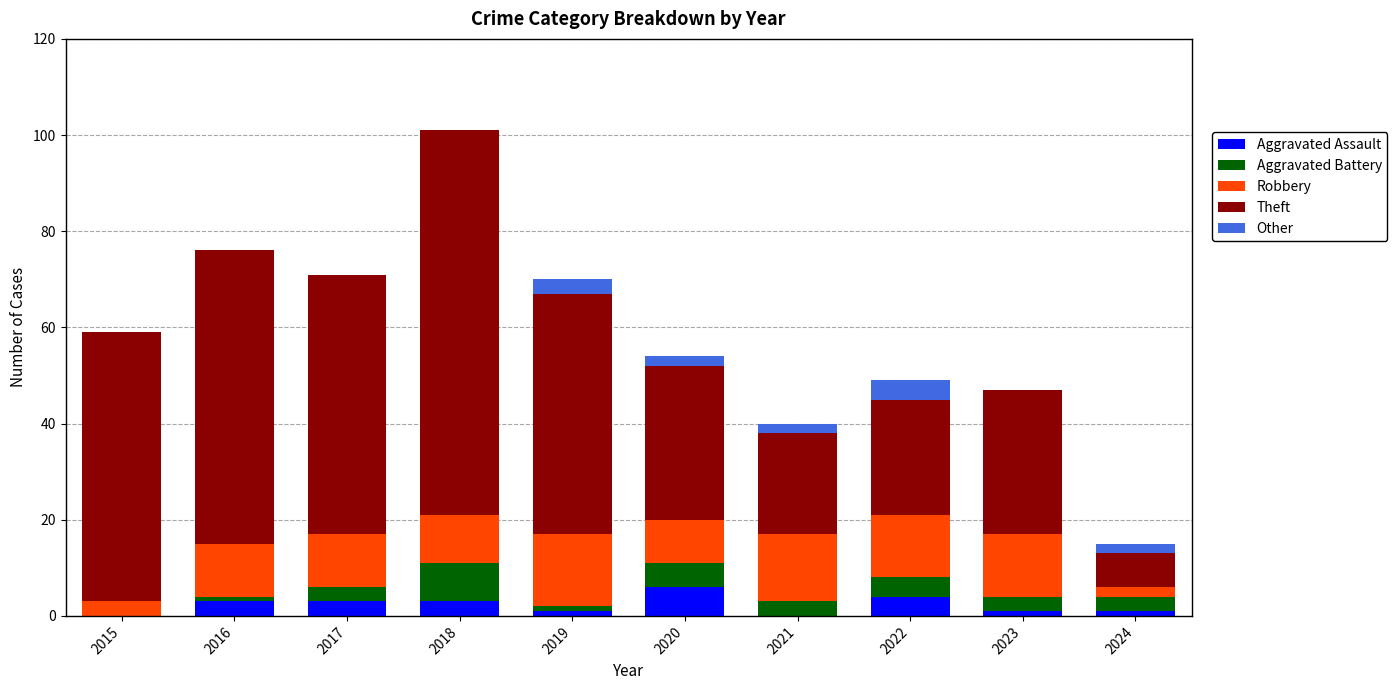

Is it true that Aggravated Assault equals 0 at 2015?

True